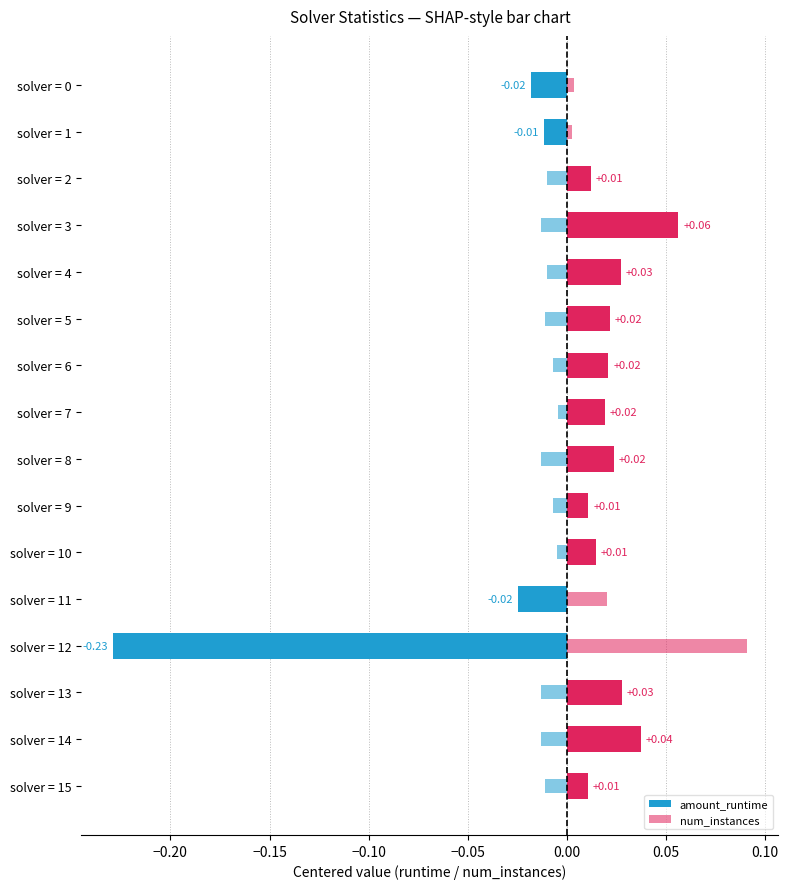

The num_instances series shows -0.0 at solver = 4. True or false?

False